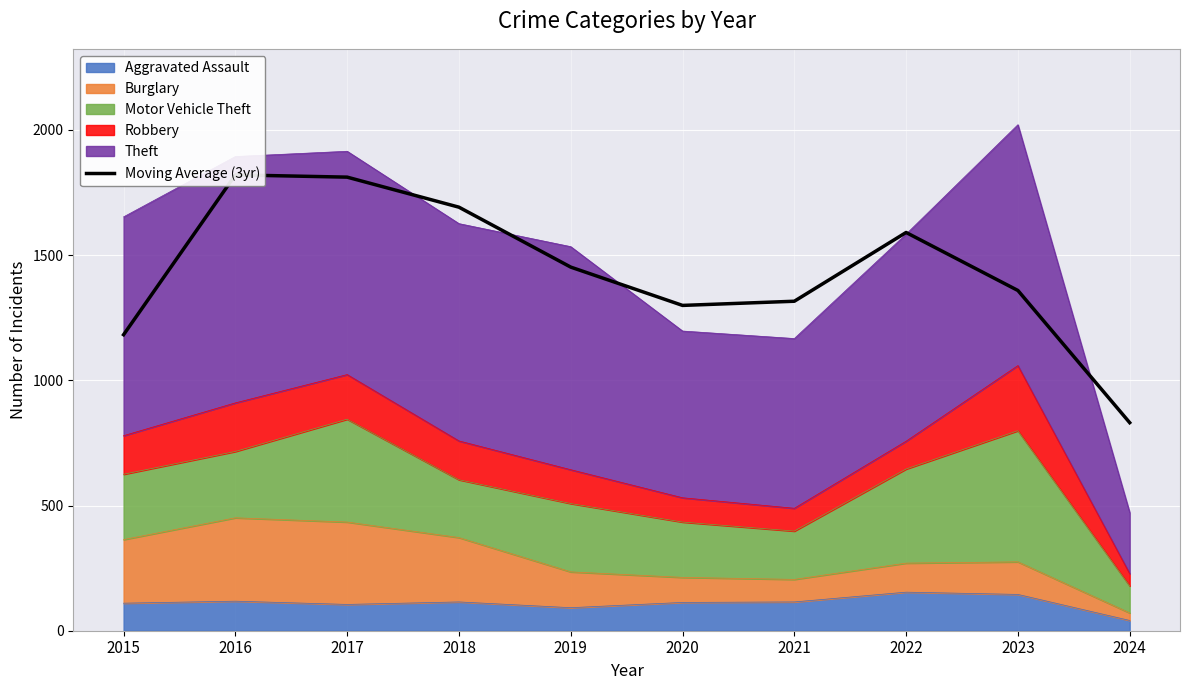

What is the sum of all values?

14354.7